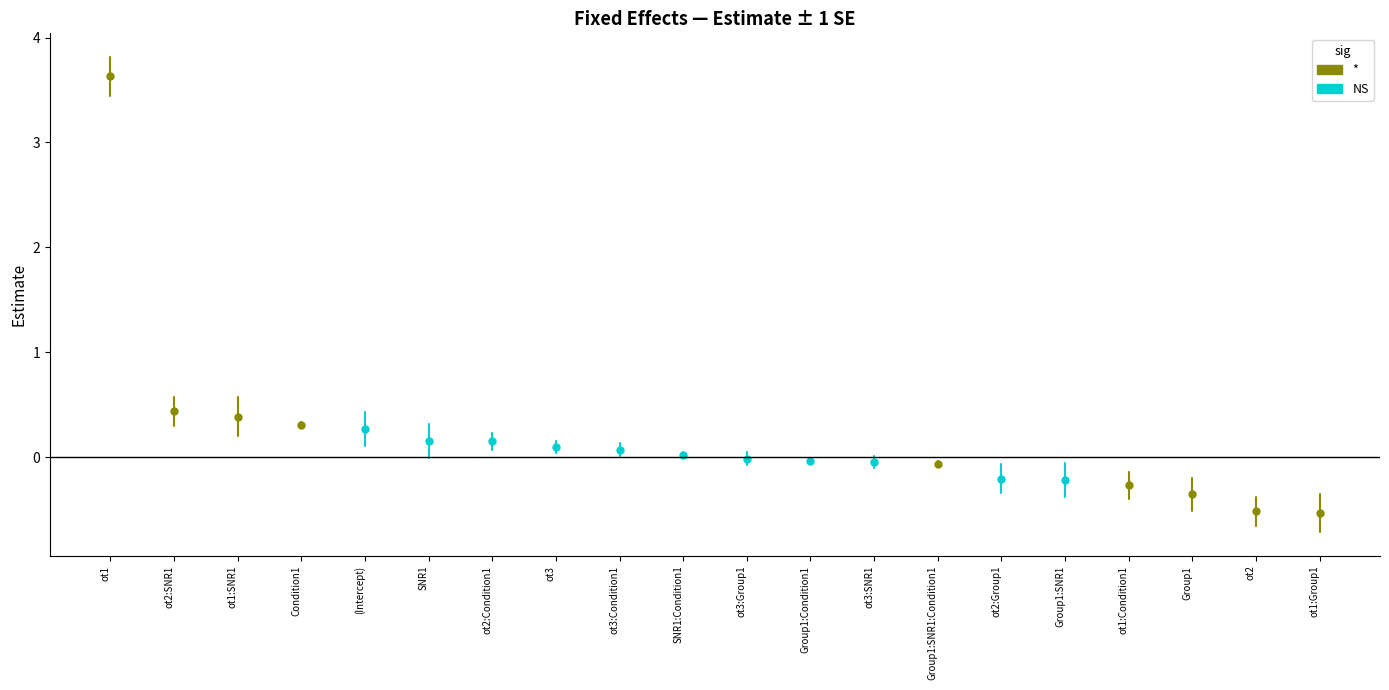

What is the average value of the estimate series?

0.2